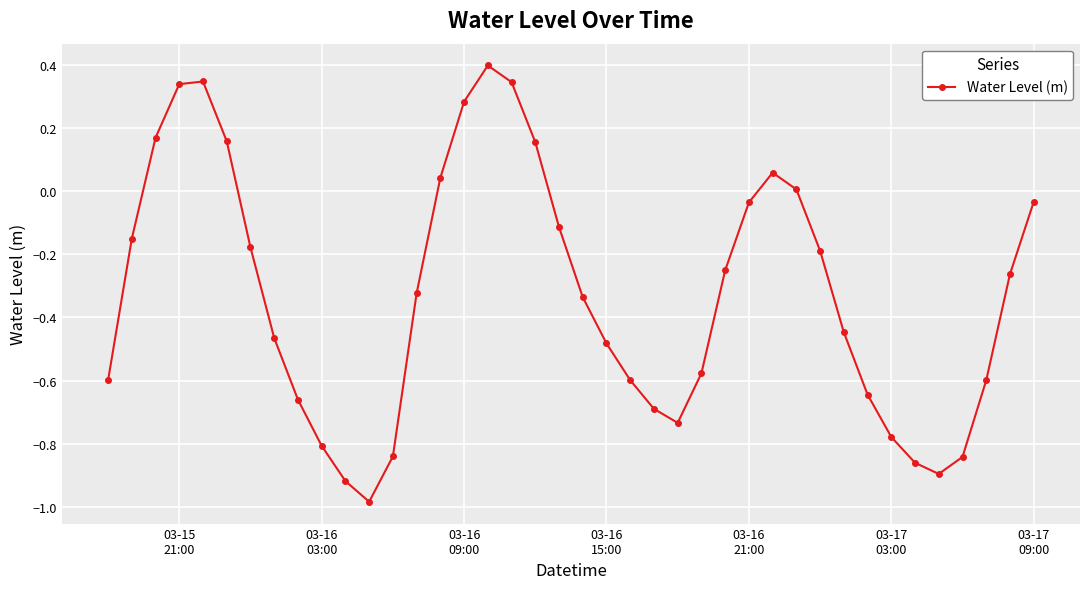

True or false: the data has more than 0 interior local peaks.

True